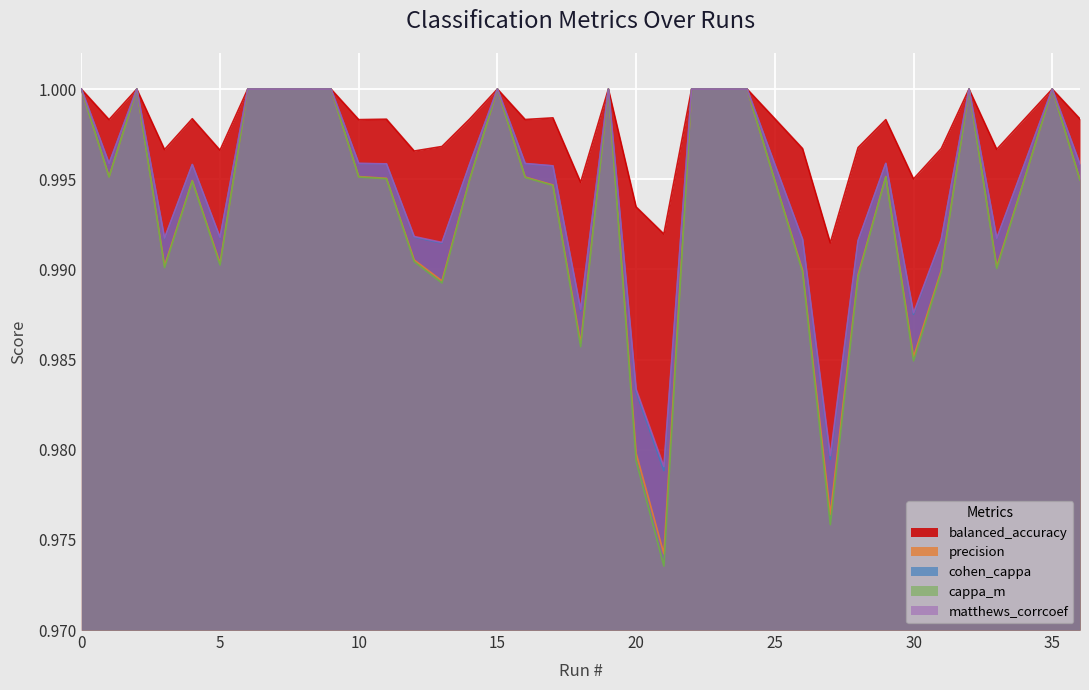

Which series has the largest total across all categories?

balanced_accuracy